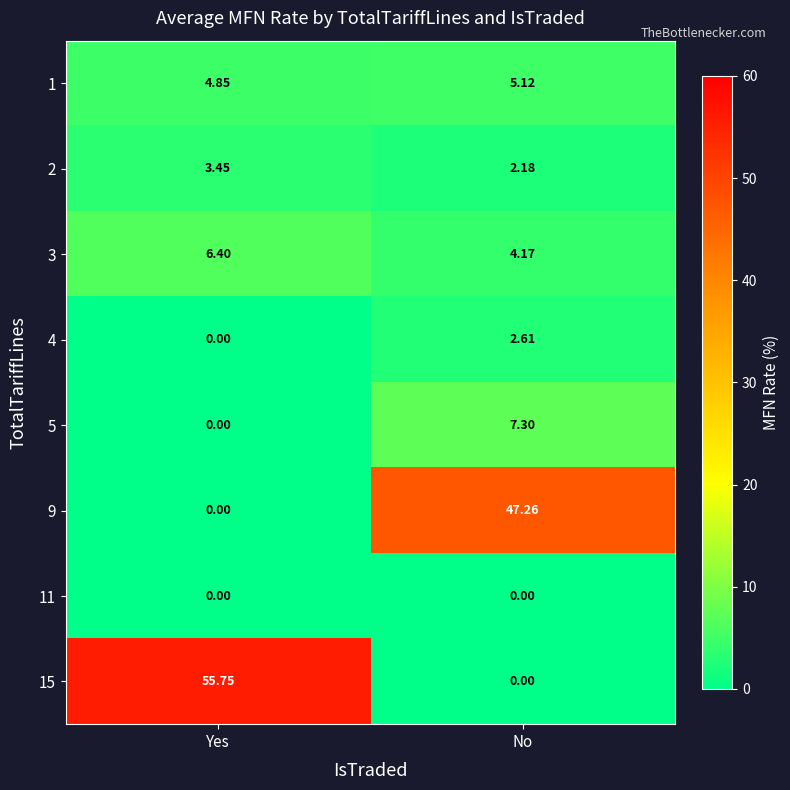

At which category is the sum across all series the highest?

Yes